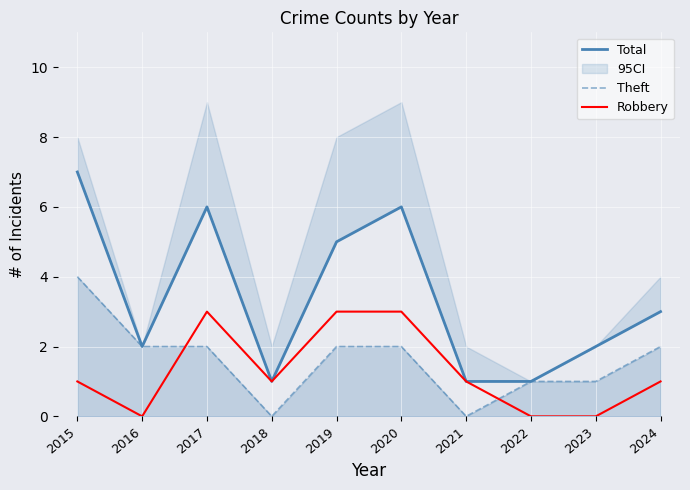

What is the spread (max minus min) of values at 2018?

1